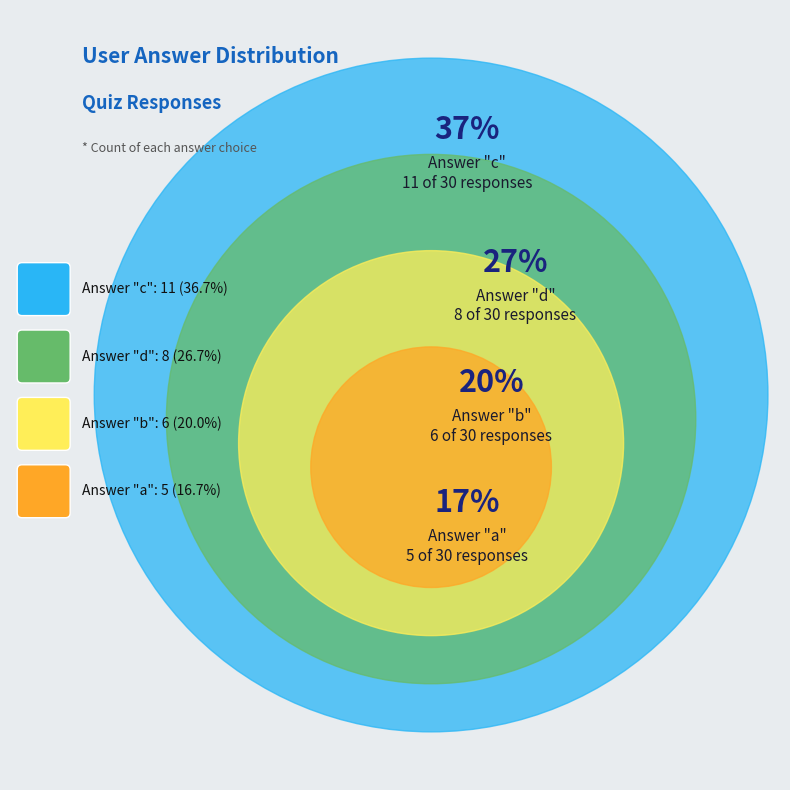

What percentage do c and a together represent?

53.3%